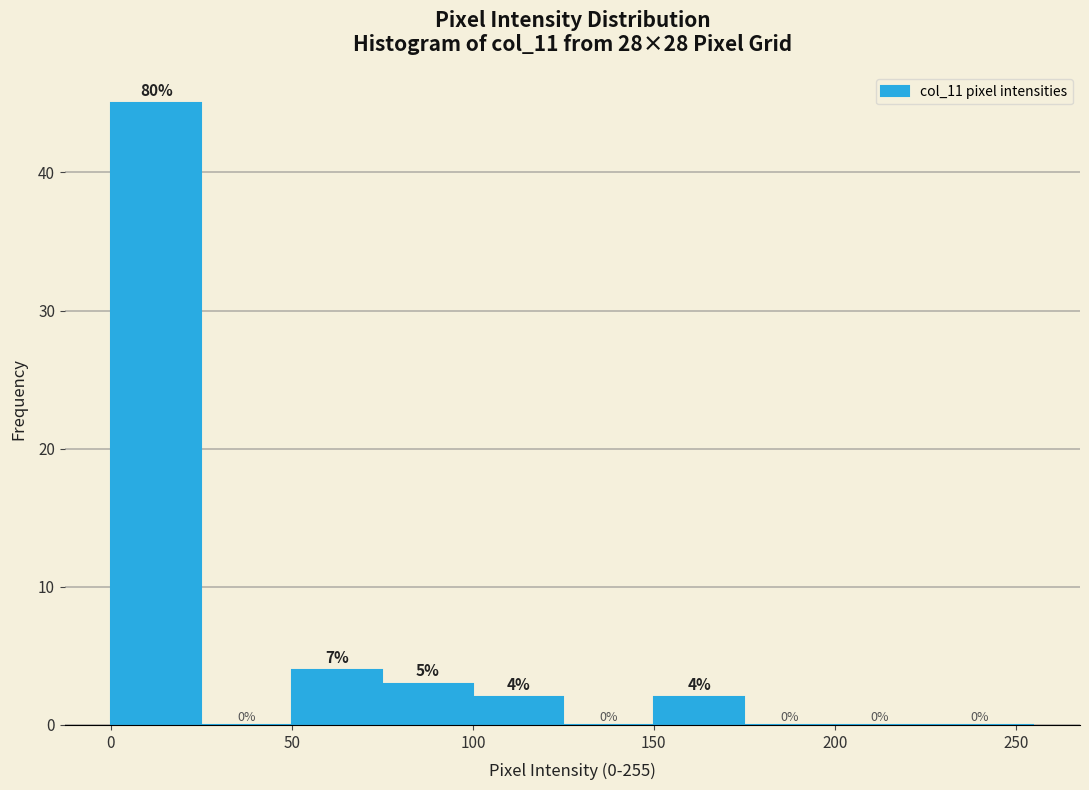

Which range on the x-axis has the tallest bar?

0 to 25